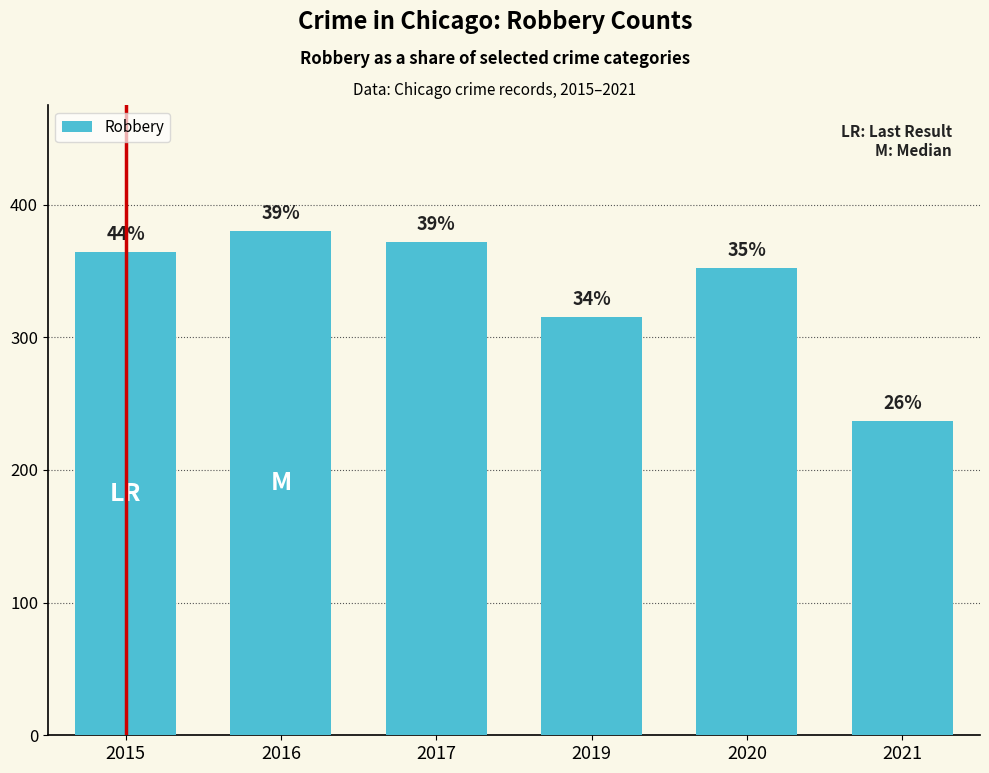

Between 2017 and 2015, which is larger?

2017